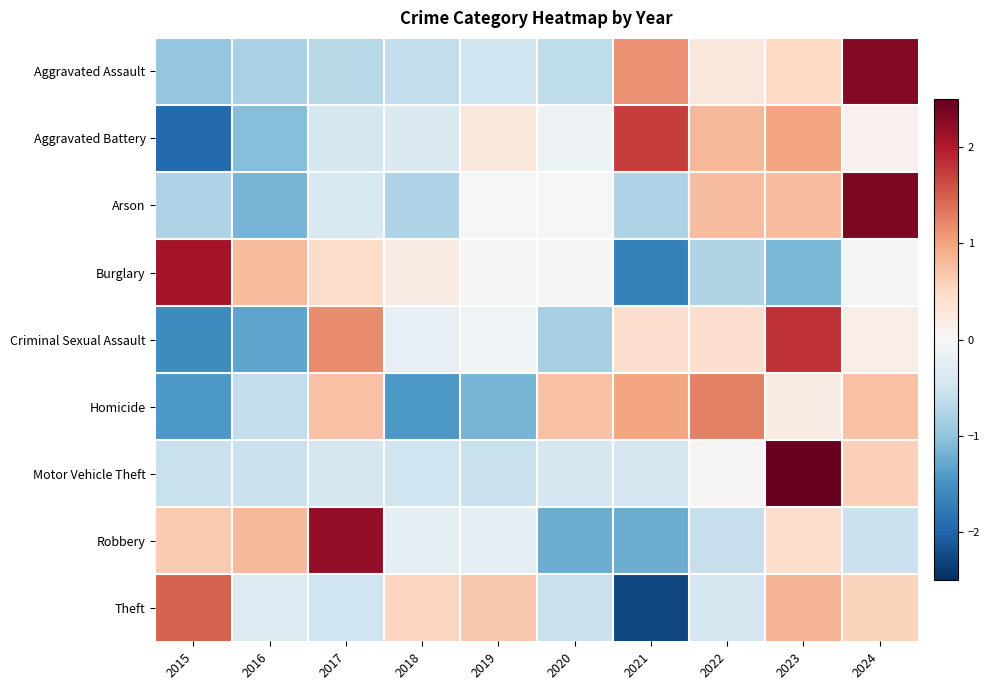

What is the spread (max minus min) of values at 2020?

2.0